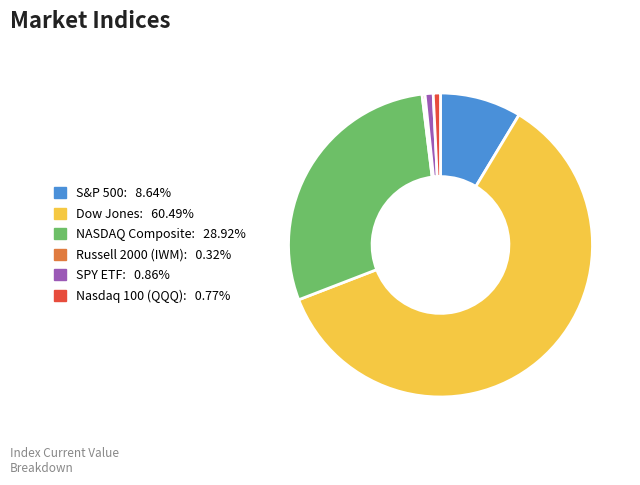

Does any single category account for the majority?

Yes